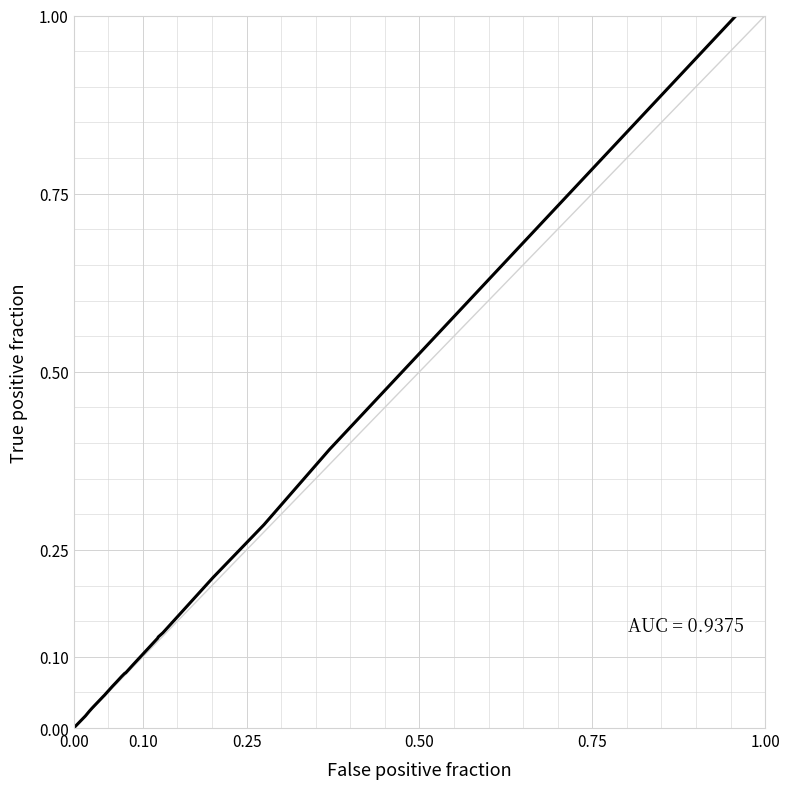

What is the difference between the maximum and minimum values?

1.0